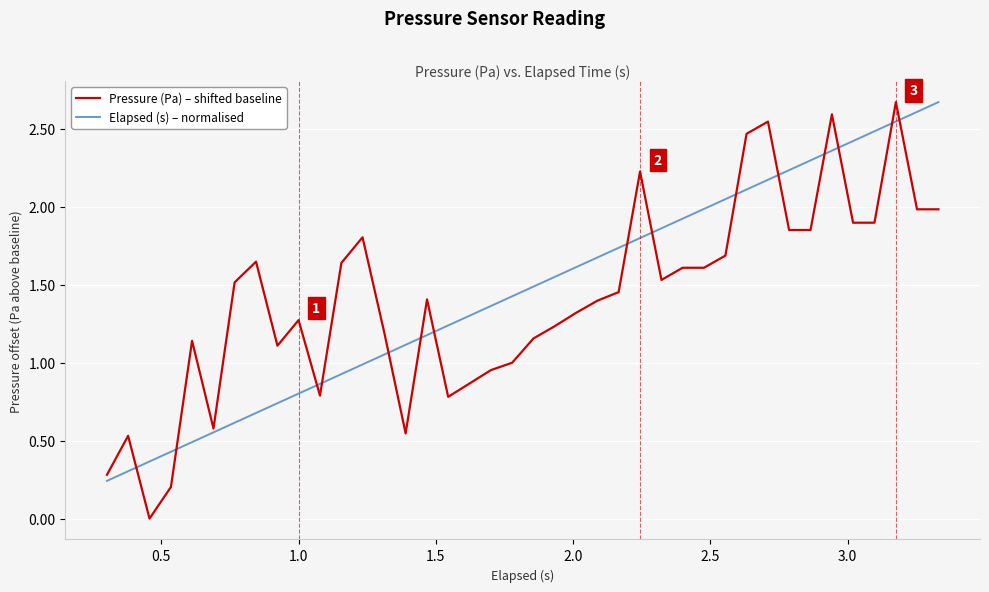

What is the greatest value displayed?

2.7